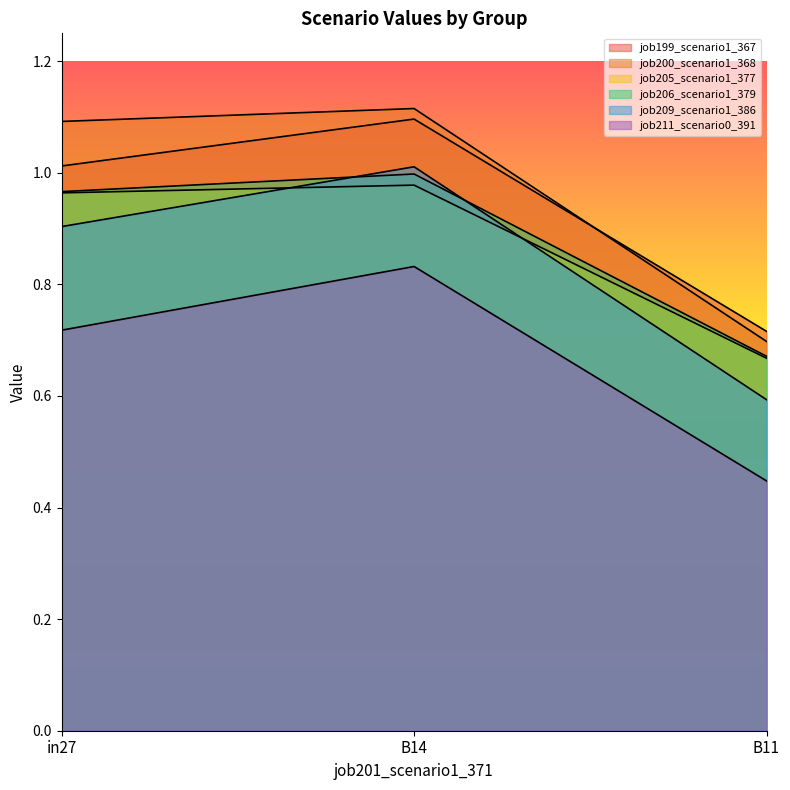

What is the total value across all series at B14?

6.0